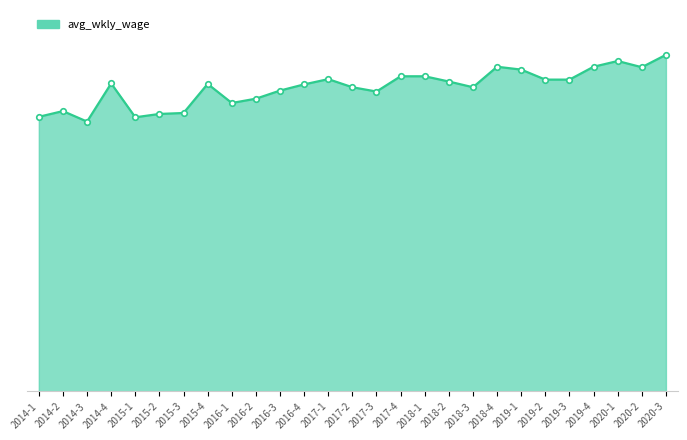

Reading right to left, extract all data points from this chart.

2020-3=706	2020-2=680	2020-1=693	2019-4=681	2019-3=654	2019-2=654	2019-1=675	2018-4=681	2018-3=638	2018-2=650	2018-1=661	2017-4=661	2017-3=629	2017-2=638	2017-1=655	2016-4=644	2016-3=631	2016-2=614	2016-1=605	2015-4=645	2015-3=584	2015-2=582	2015-1=575	2014-4=646	2014-3=566	2014-2=588	2014-1=576